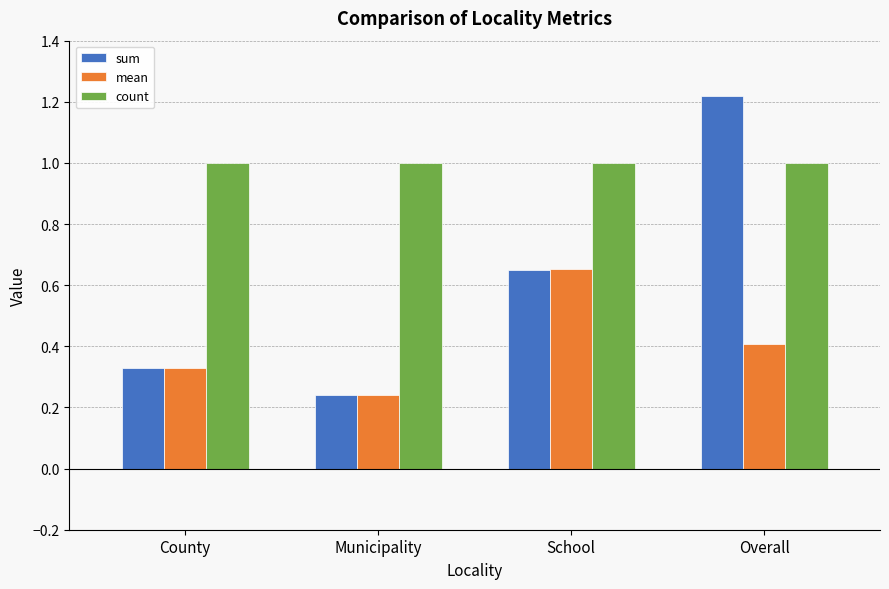

What is the difference between the mean values at Municipality and County?

0.1